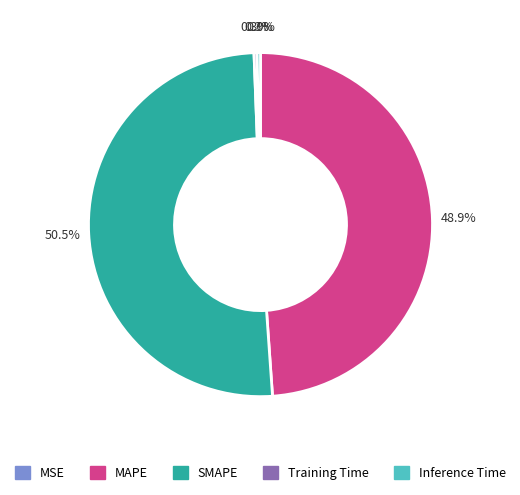

Which slice represents more than half of the pie?

SMAPE